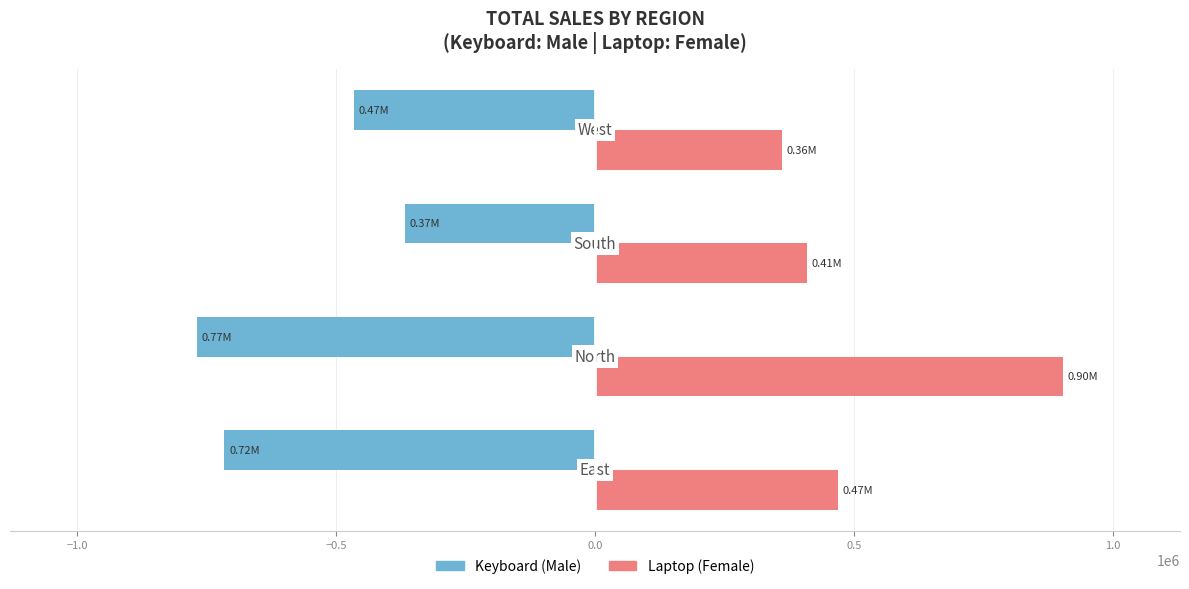

How many data points does each series have?

4